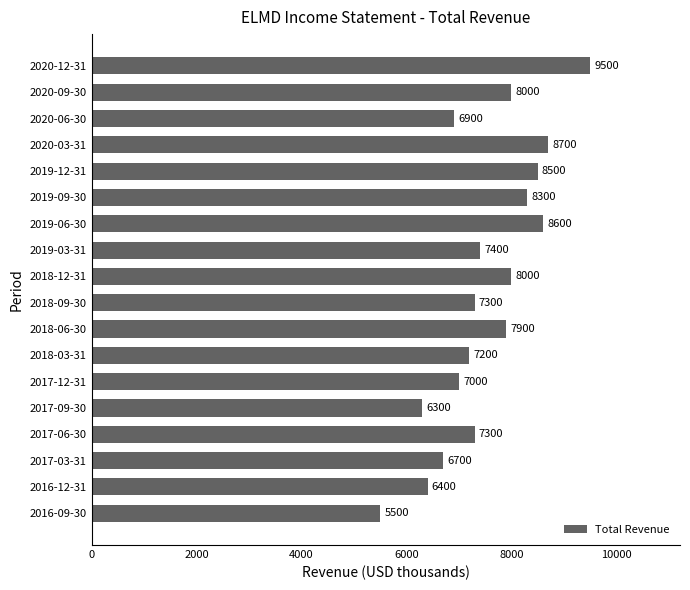

What is the minimum value shown in the chart?

5500